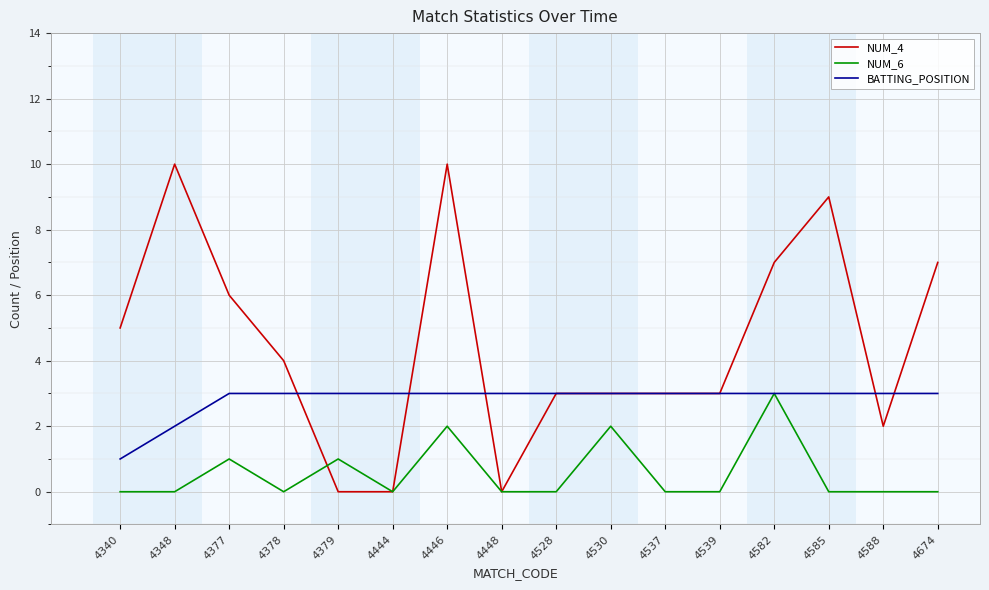

At which category is the sum across all series the highest?

4446